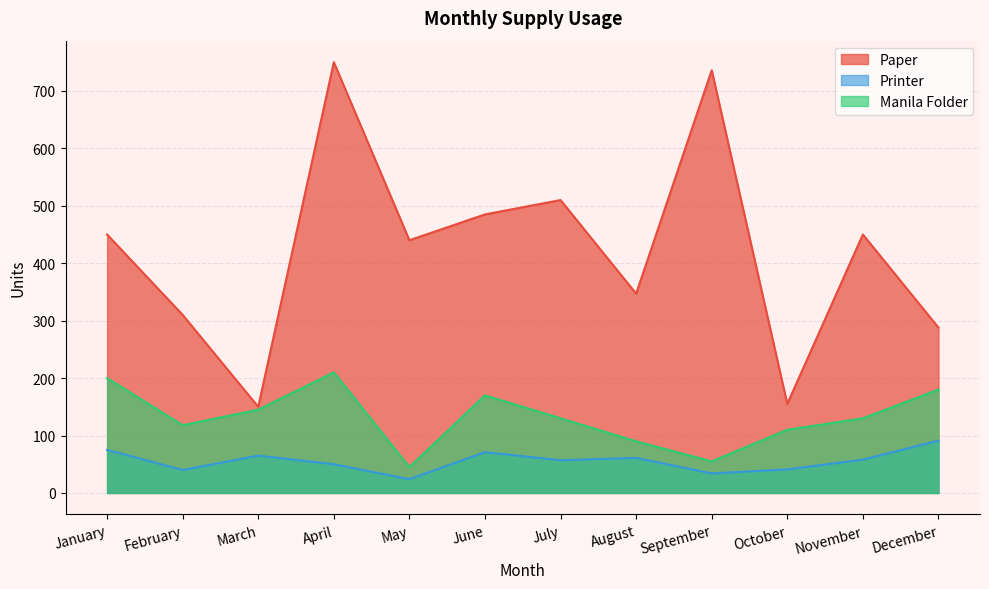

What is the value of the Printer point at the 2nd from the left?

40